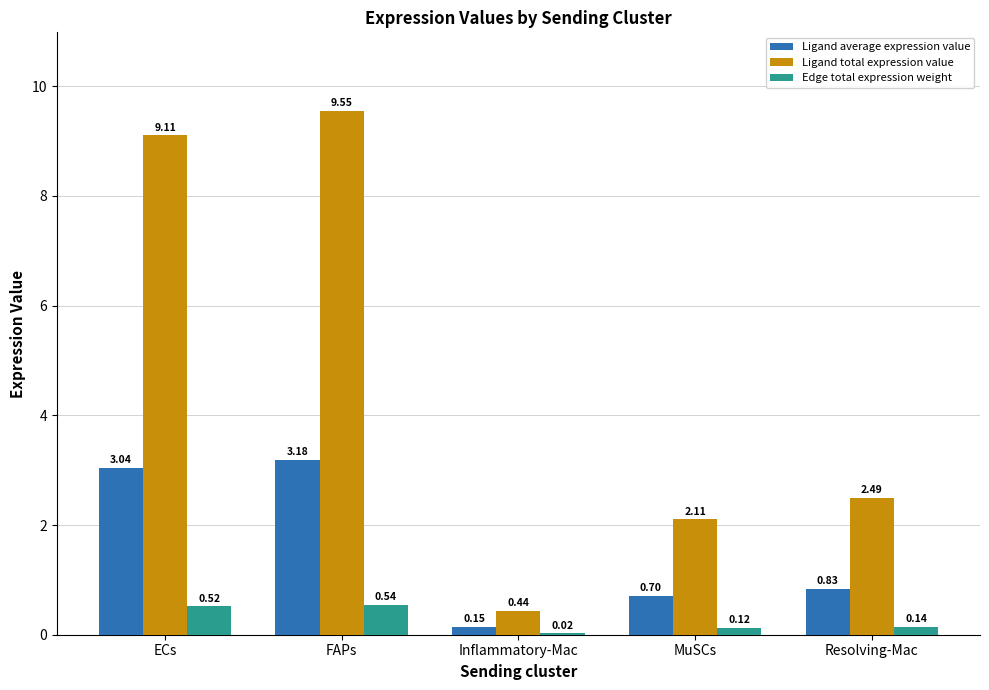

How many values in the Ligand total expression value series exceed 2?

4